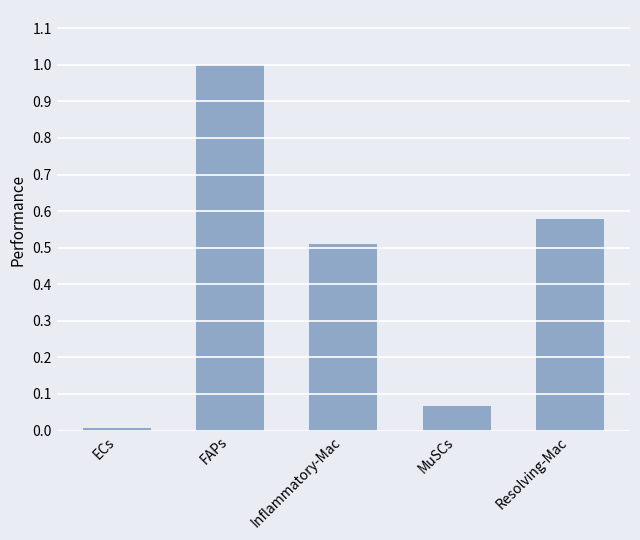

What is the label of the 2nd bar from the right?

MuSCs